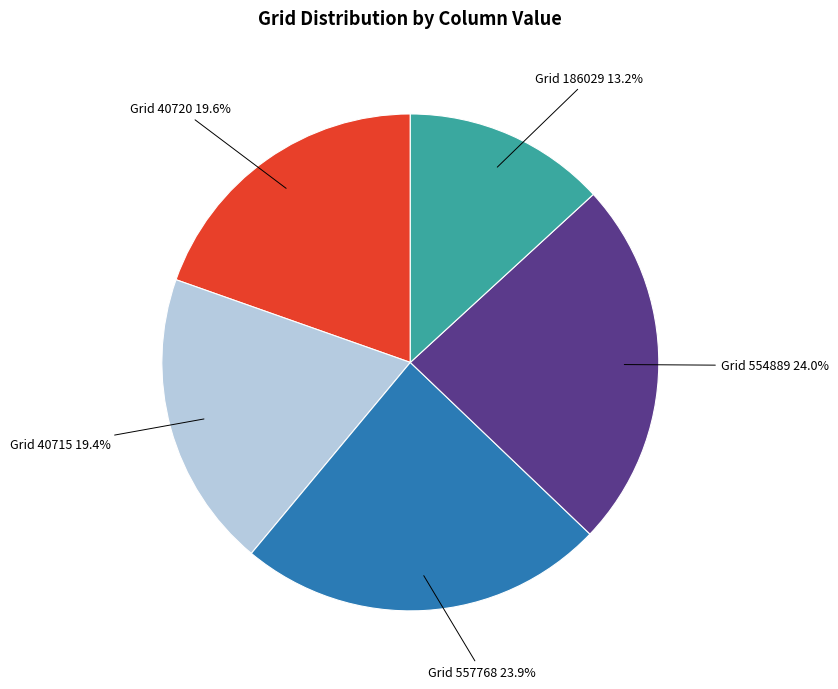

Is there any slice that represents more than half of the pie?

No